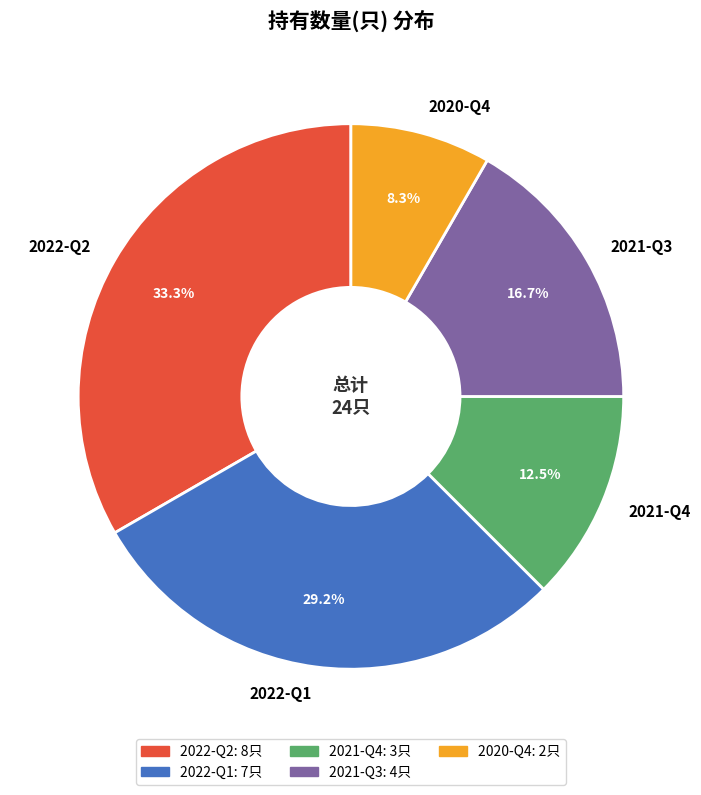

Combined, what portion of the pie is 2021-Q4 and 2022-Q1?

41.7%